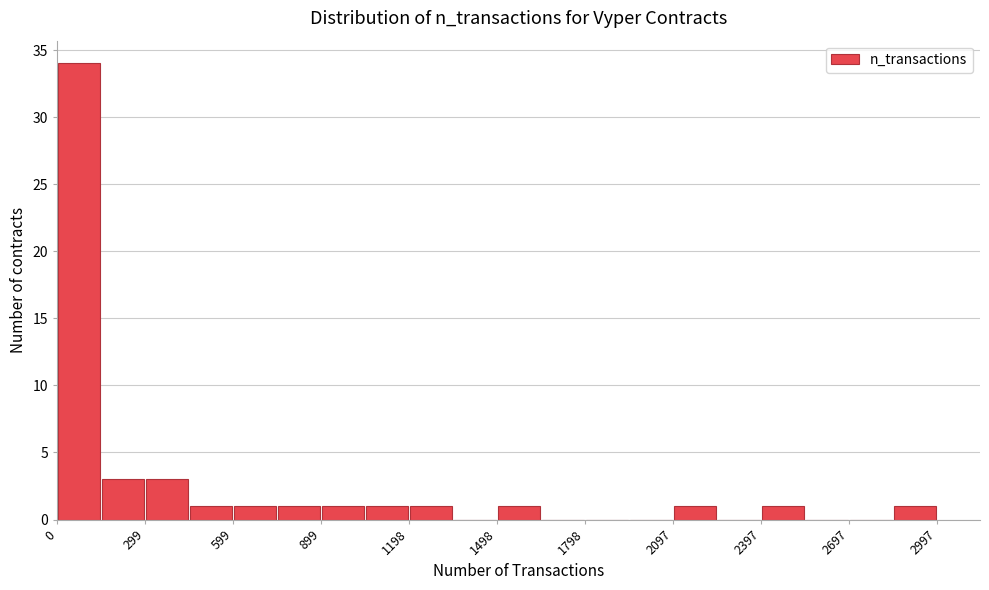

Around what value on the x-axis is the tallest bar? Give the approximate position of its centre, as read against the axis.

50